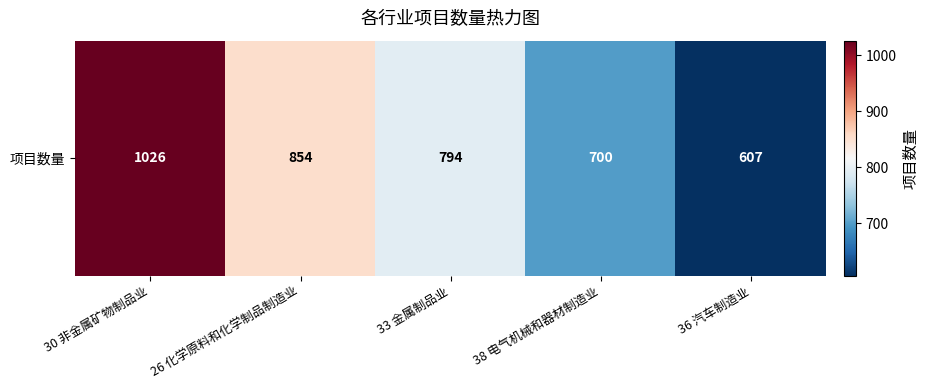

What is the change in value from 38 电气机械和器材制造业 to 36 汽车制造业?

-93